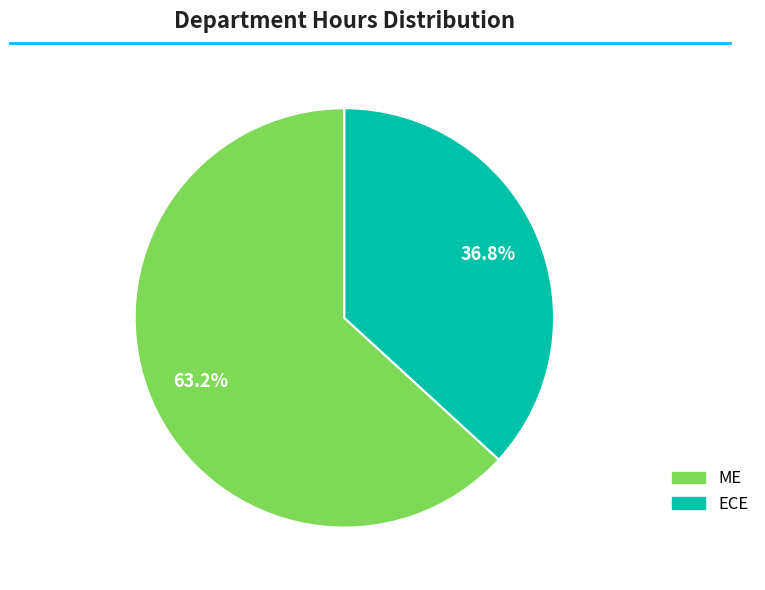

What is the largest slice in the pie chart?

ME